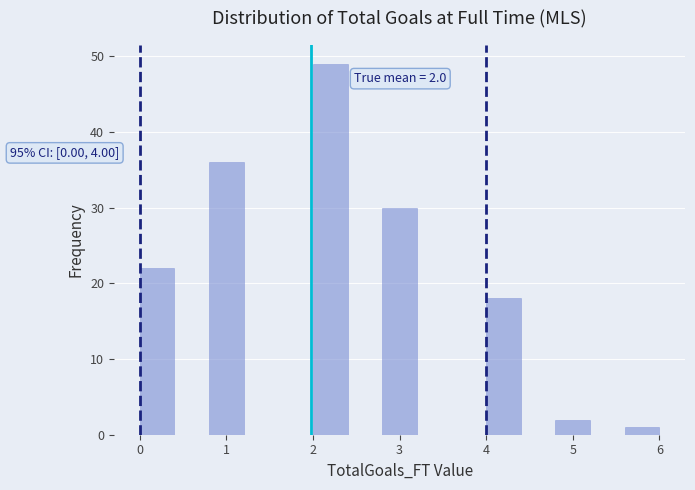

Over which range of the x-axis is the bar tallest?

2.0 to 2.4